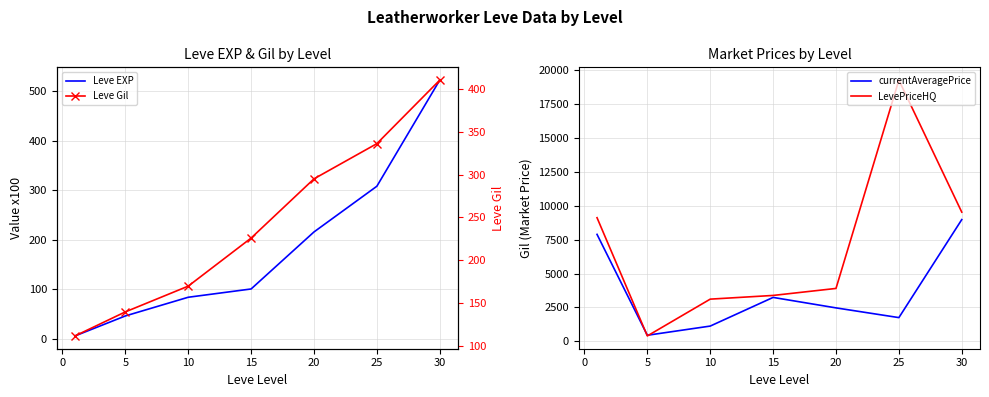

How many values in the Leve Gil series are below 226?

3